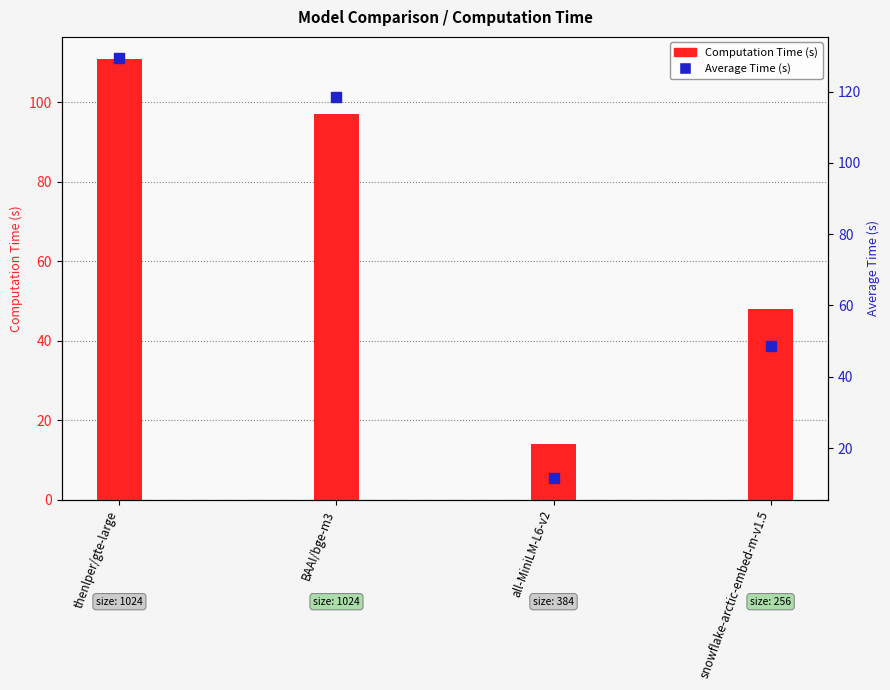

What are all the series names shown in the legend?

Computation Time (s), Average Time (s)